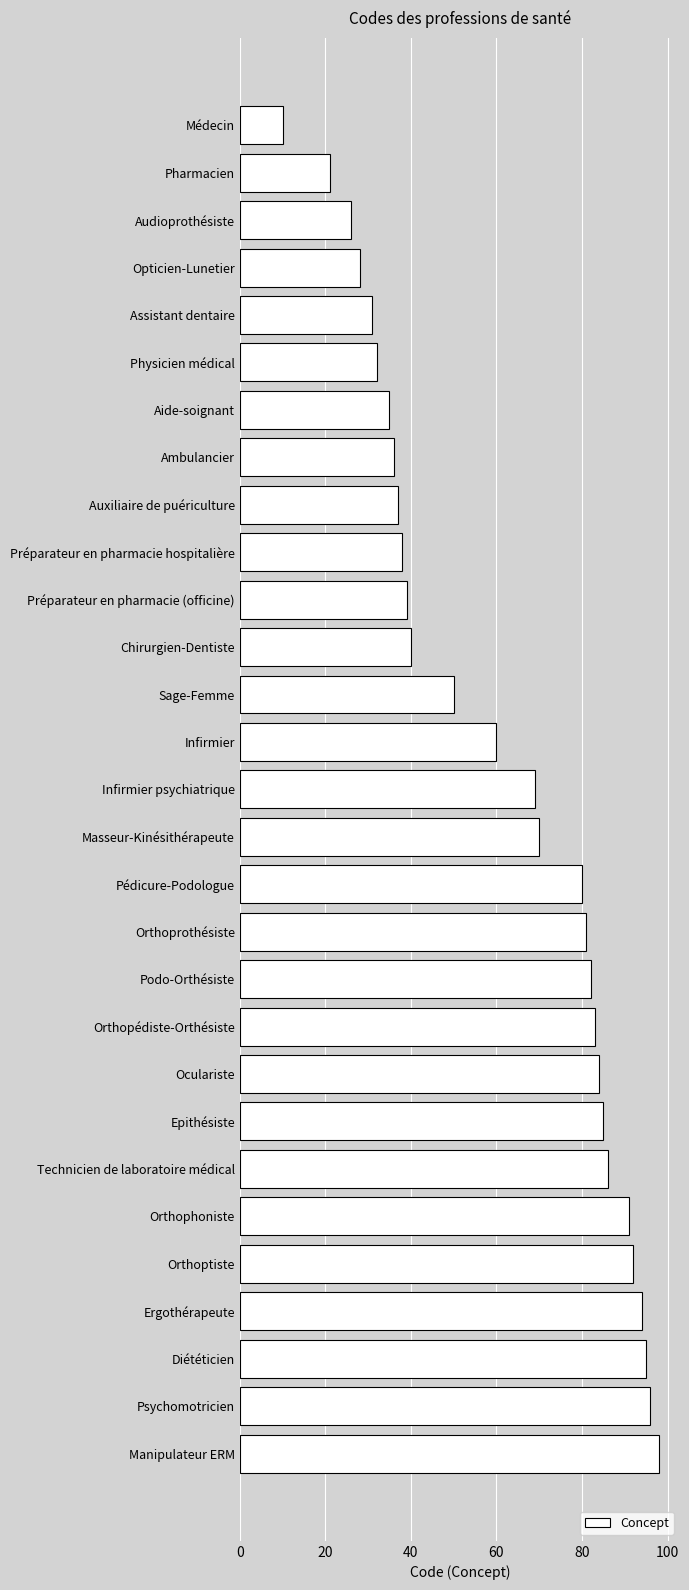

What is the maximum value shown in the chart?

98